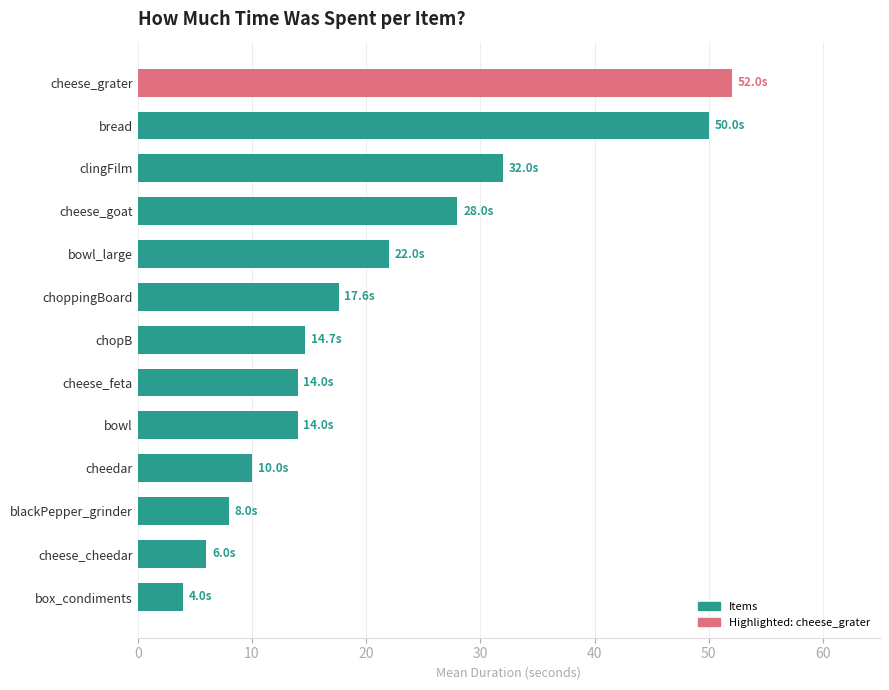

How many data points does each series have?

13